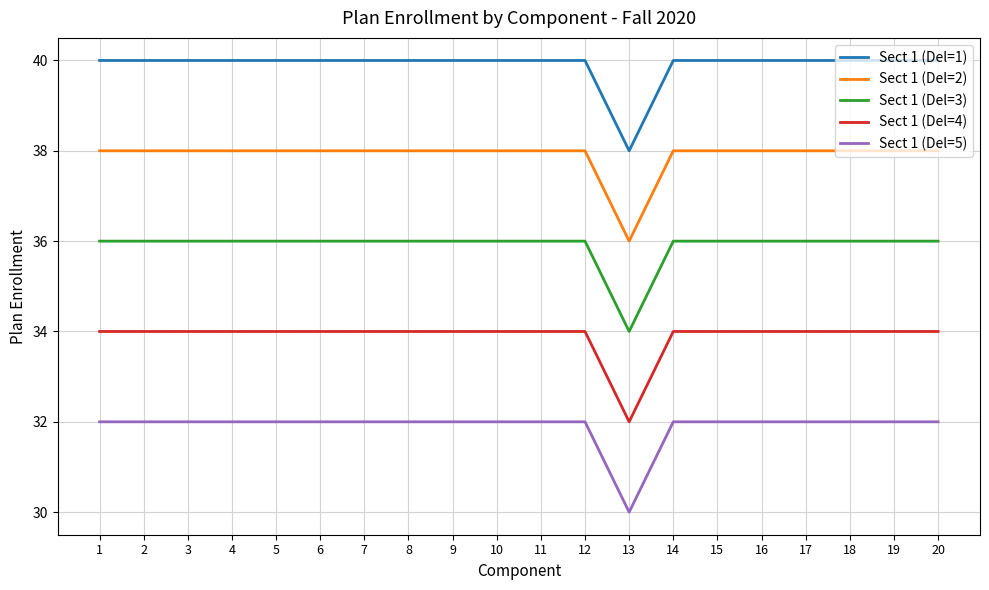

What is the spread (max minus min) of values at 2?

8